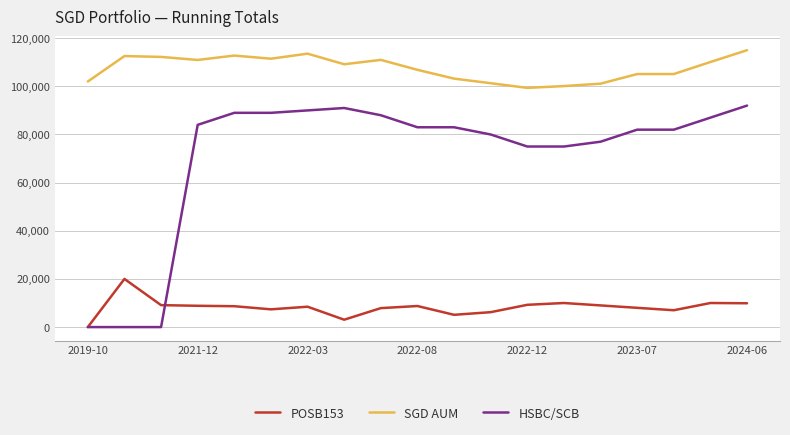

List the series in order of their overall mean, highest first.

SGD AUM, HSBC/SCB, POSB153